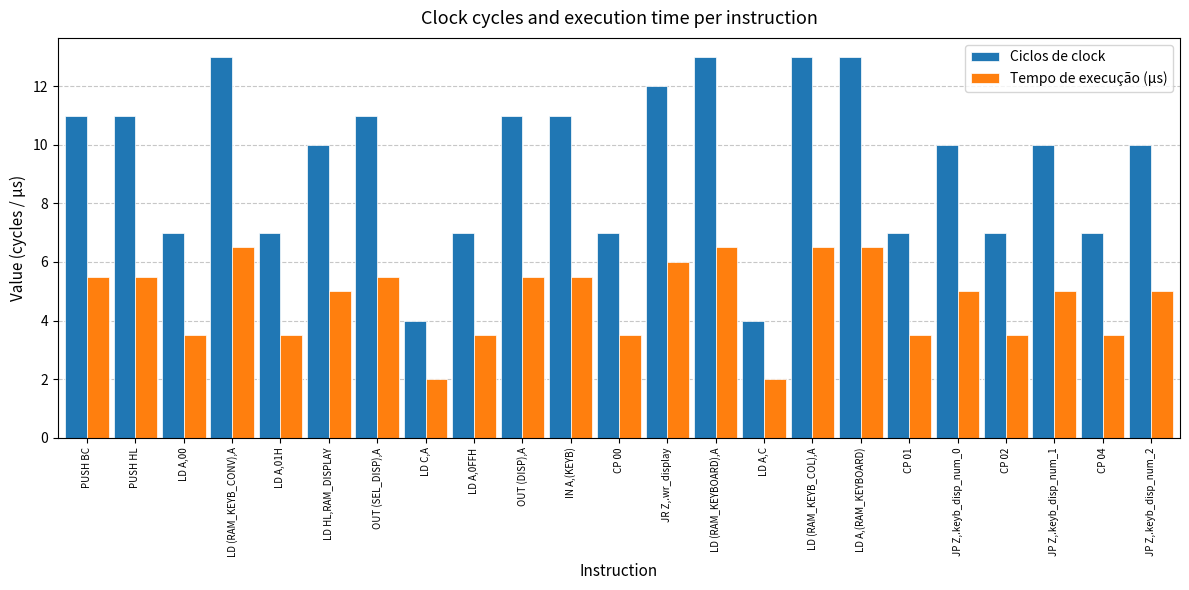

What is the approximate value of Ciclos de clock at LD (RAM_KEYB_COL),A?

13.0